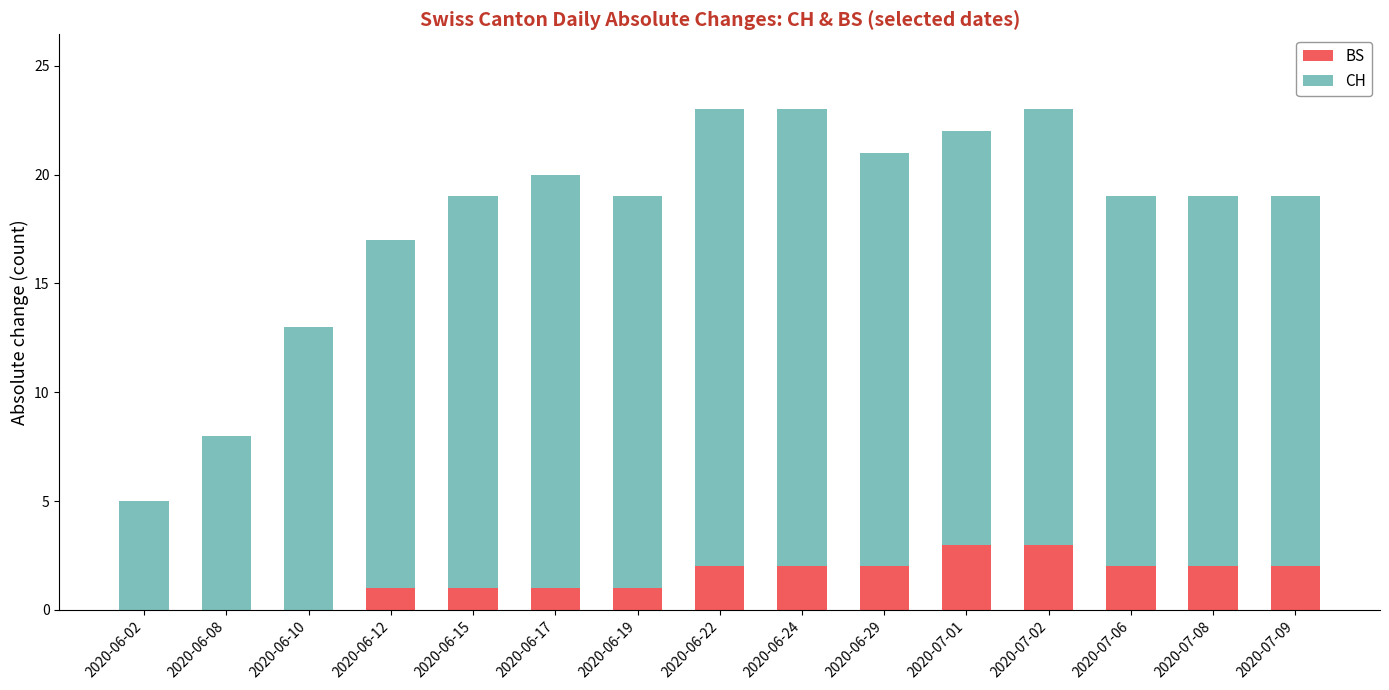

What is the total value across all series at 2020-06-15?

19